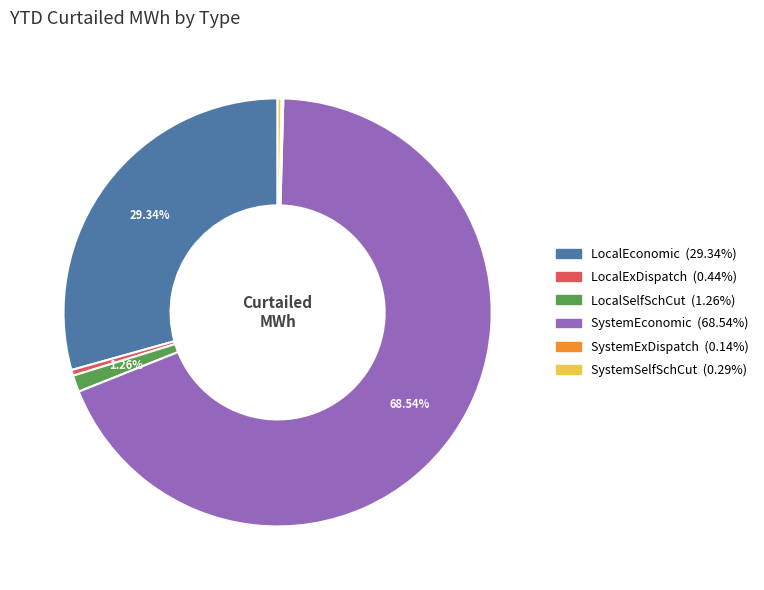

What portion of the pie excludes LocalSelfSchCut?

98.7%